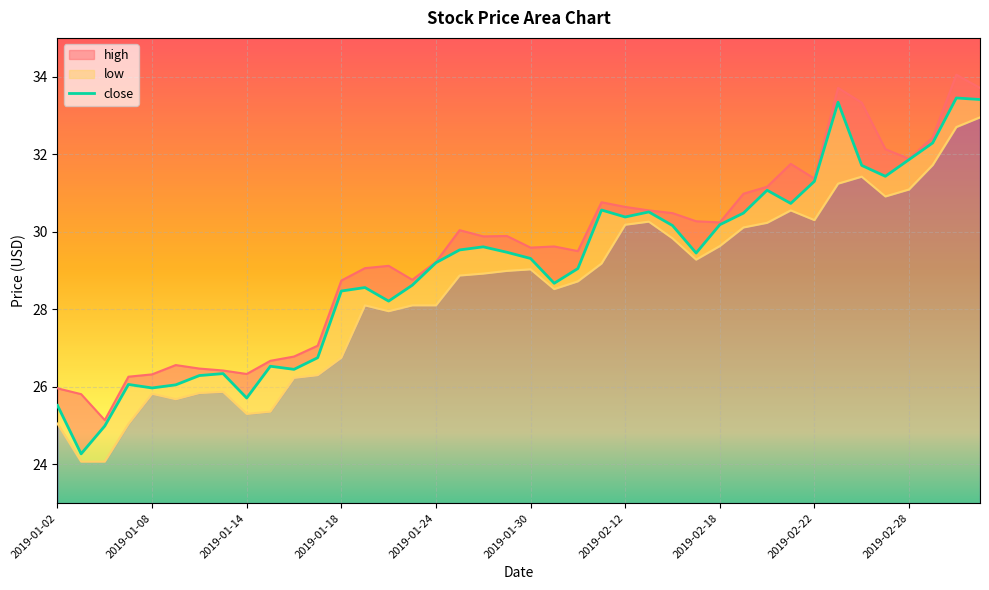

True or false: high and low intersect in this chart.

False